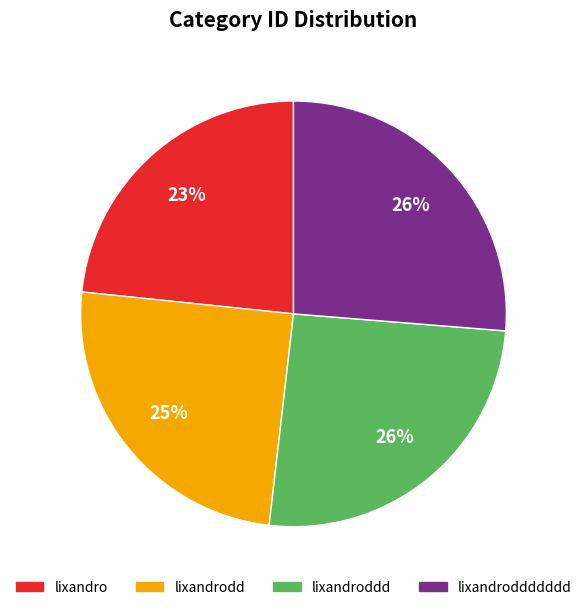

What is the ratio of the value at lixandroddd to the value at lixandrodd?

1.0